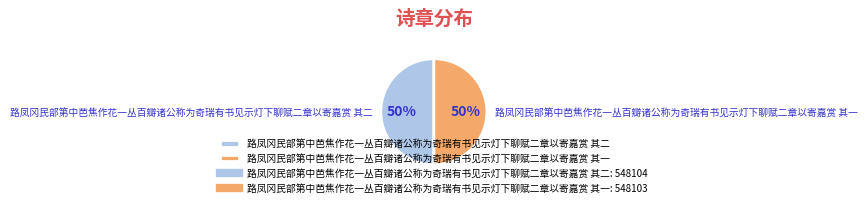

Approximately how many times larger is the value at 路凤冈民部第中芭焦作花一丛百瓣诸公称为奇瑞有书见示灯下聊赋二章以寄嘉赏 其二 compared to 路凤冈民部第中芭焦作花一丛百瓣诸公称为奇瑞有书见示灯下聊赋二章以寄嘉赏 其一?

1.0